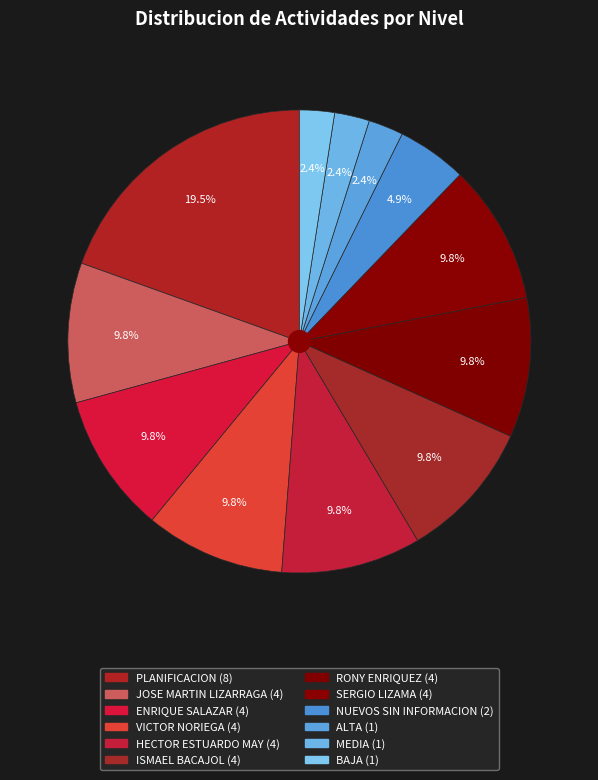

To the nearest percent, what portion does ISMAEL BACAJOL represent?

10%